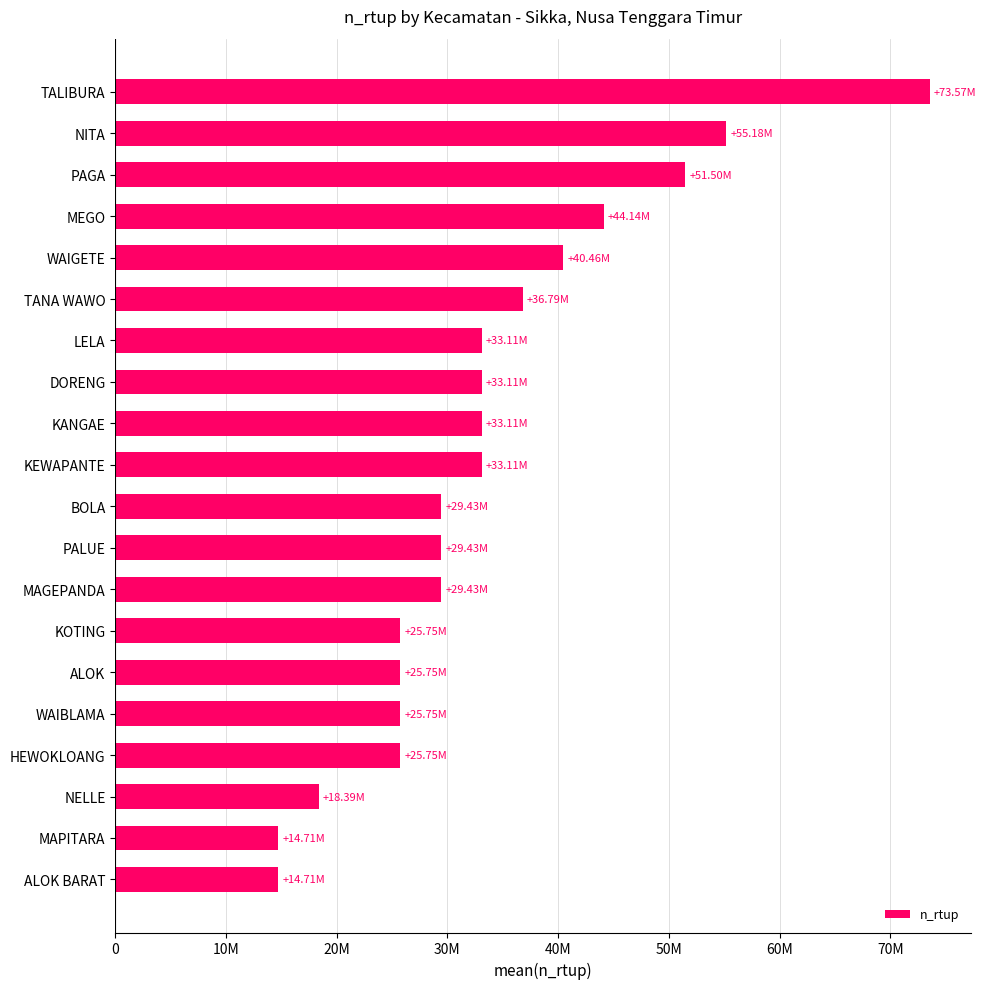

Does the chart contain any negative values?

No